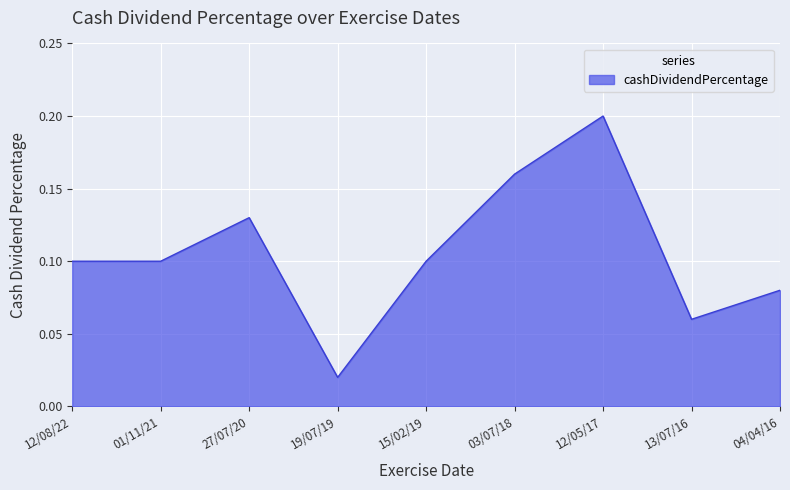

Does the chart have visible grid lines?

Yes